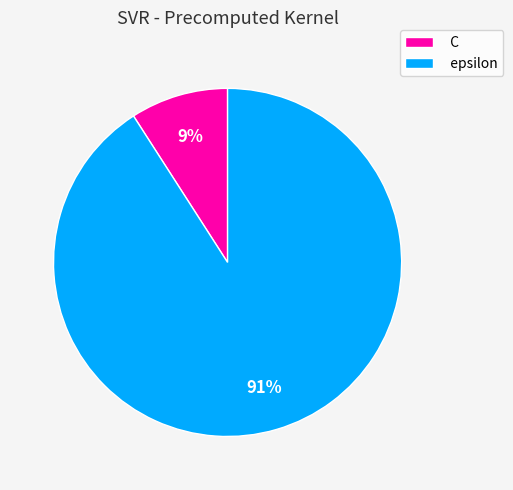

True or false: C accounts for 1% of the total.

False